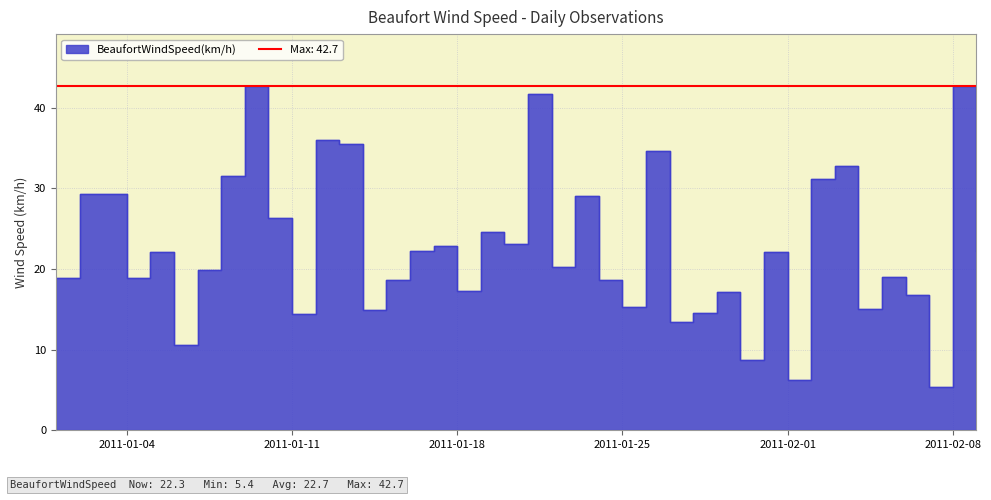

Between 2011-01-25 and 2011-02-09, which is larger?

2011-02-09